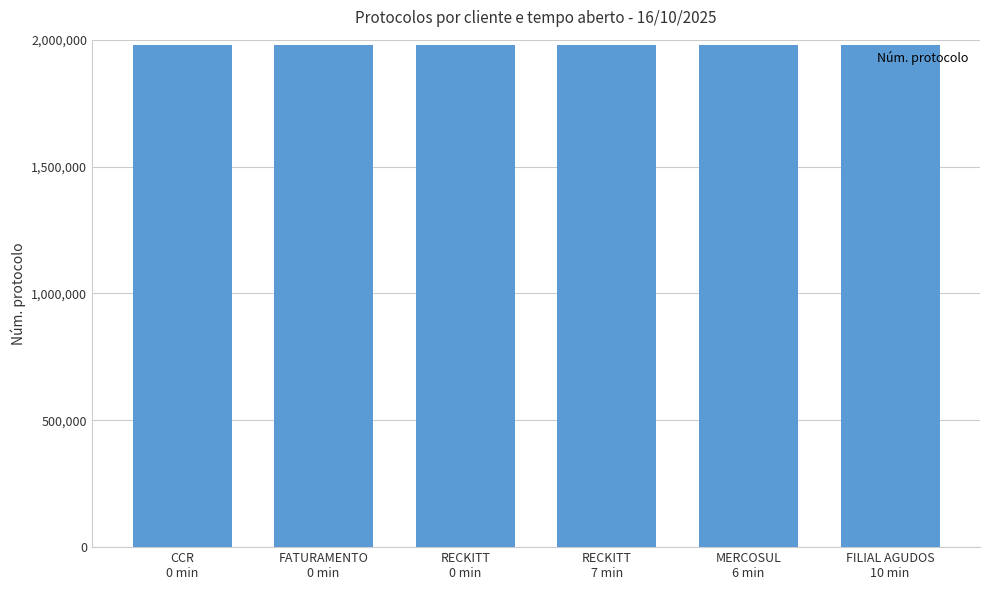

Are the bars grouped side by side (vs. stacked)?

No